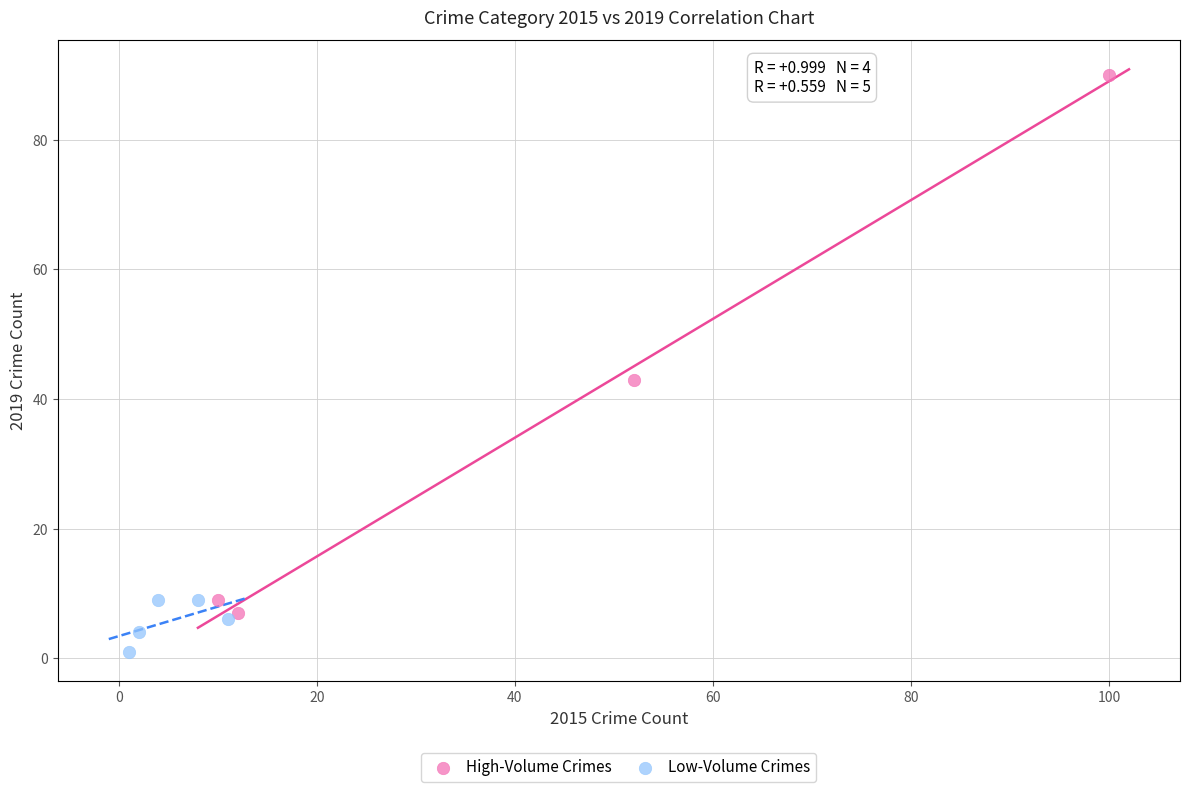

What are all the series names shown in the legend?

High-Volume Crimes, Low-Volume Crimes